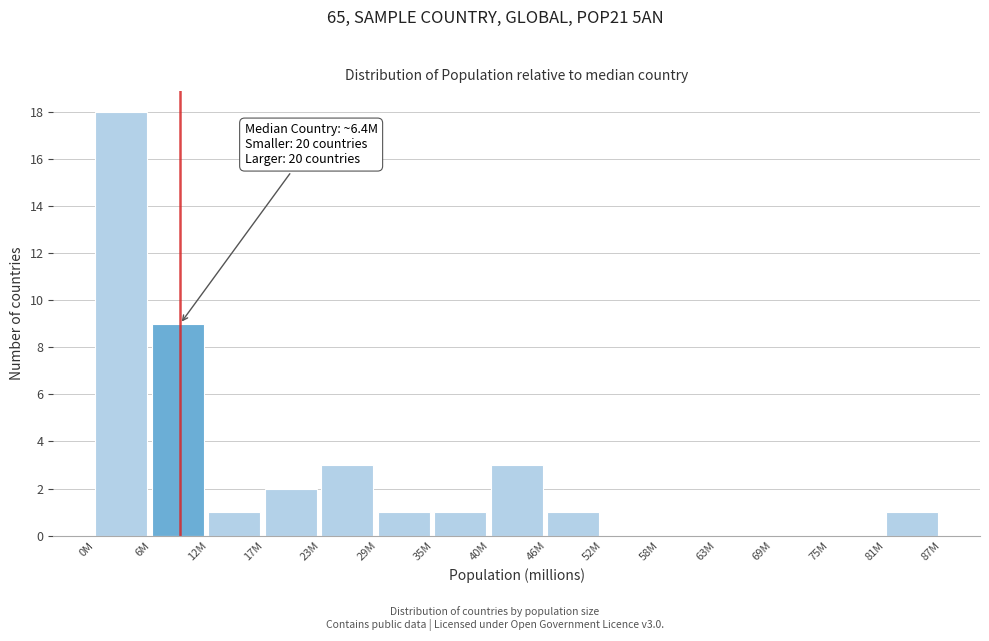

Reading left to right, extract all data points from this chart.

0M=18	6M=9	12M=1	17M=2	23M=3	29M=1	35M=1	40M=3	46M=1	52M=0	58M=0	63M=0	69M=0	75M=0	81M=1